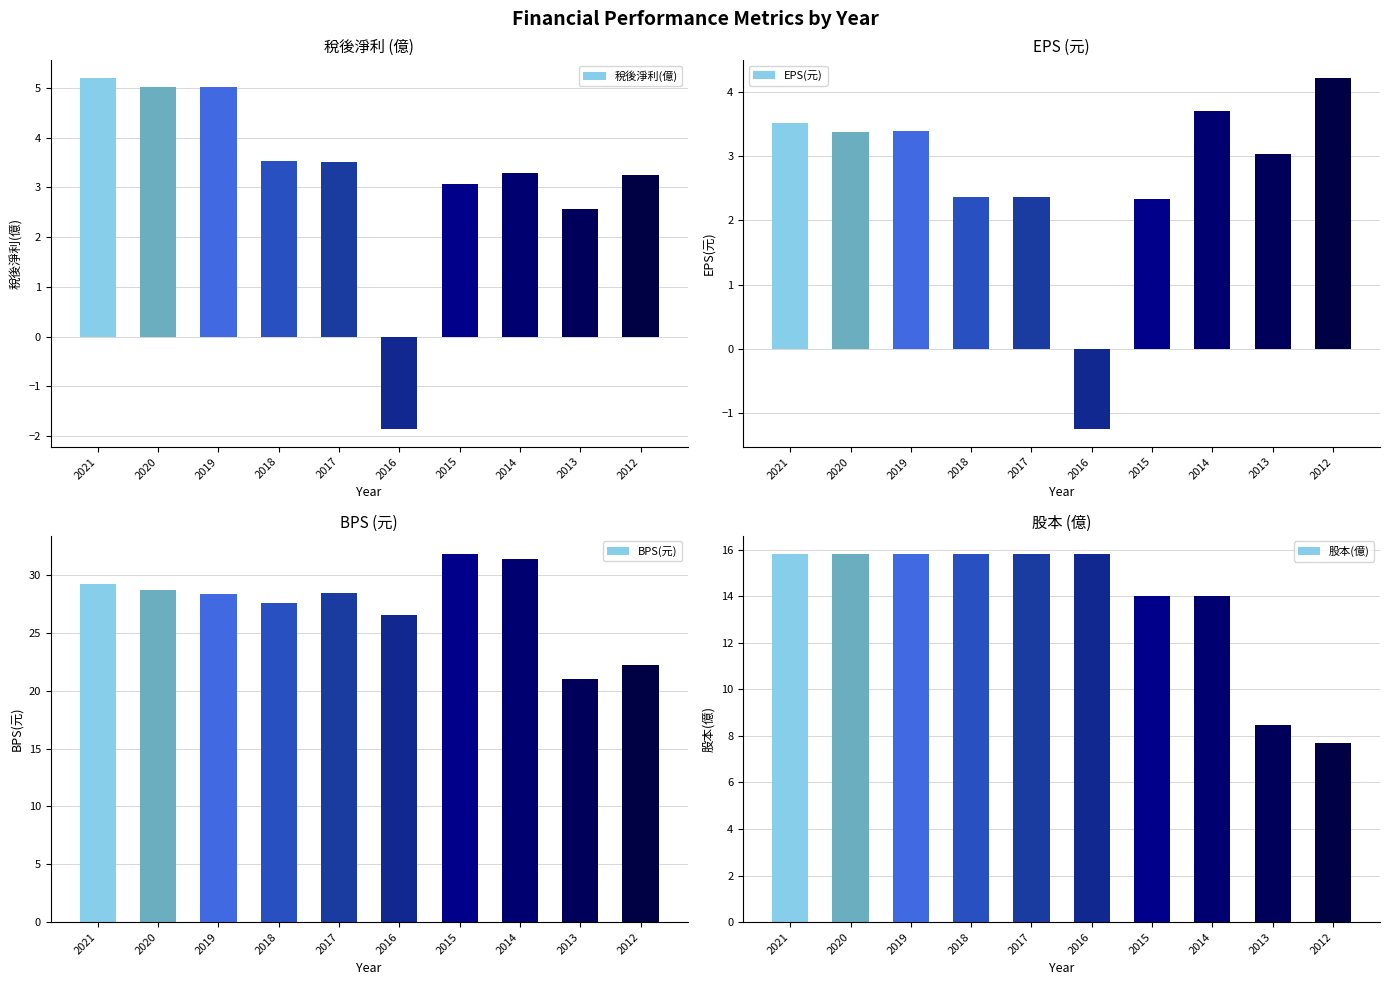

At which category does the chart reach its minimum across all series?

2016